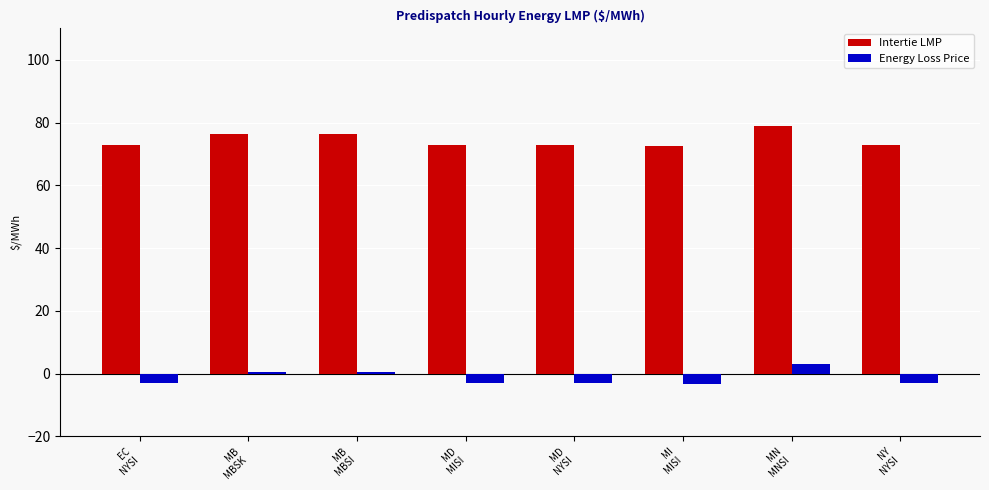

What is the sum of all Intertie LMP values?

595.4